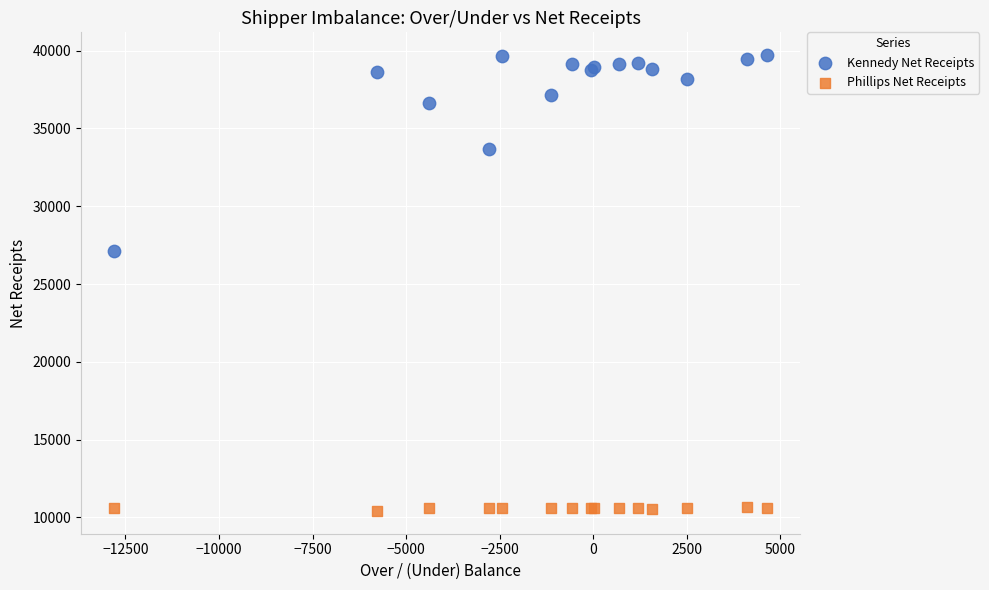

Across all series, what Y value is closest to 25066?

27095.8